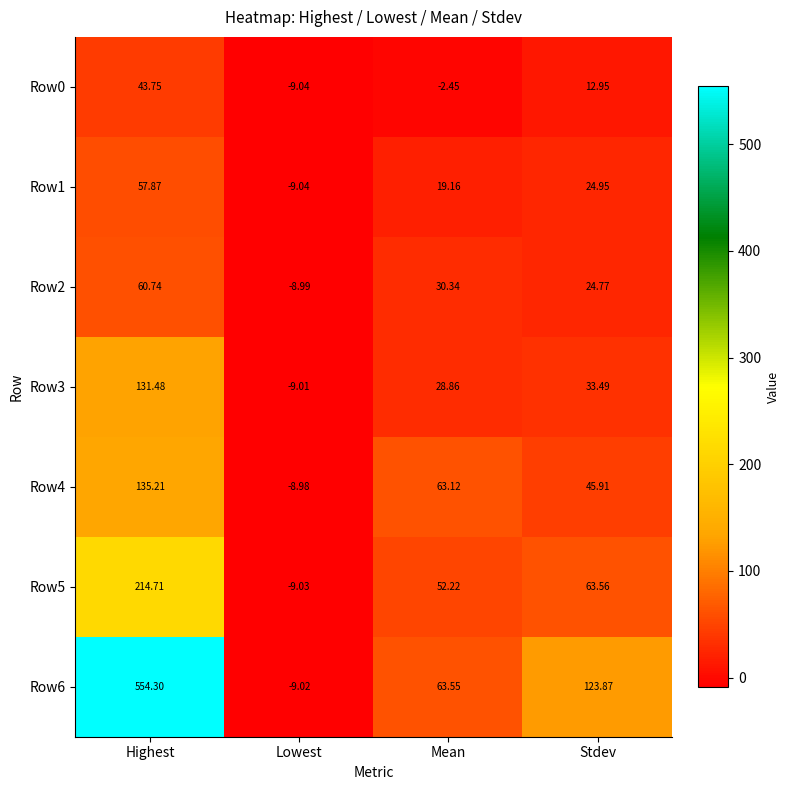

How many series are shown in this chart?

7